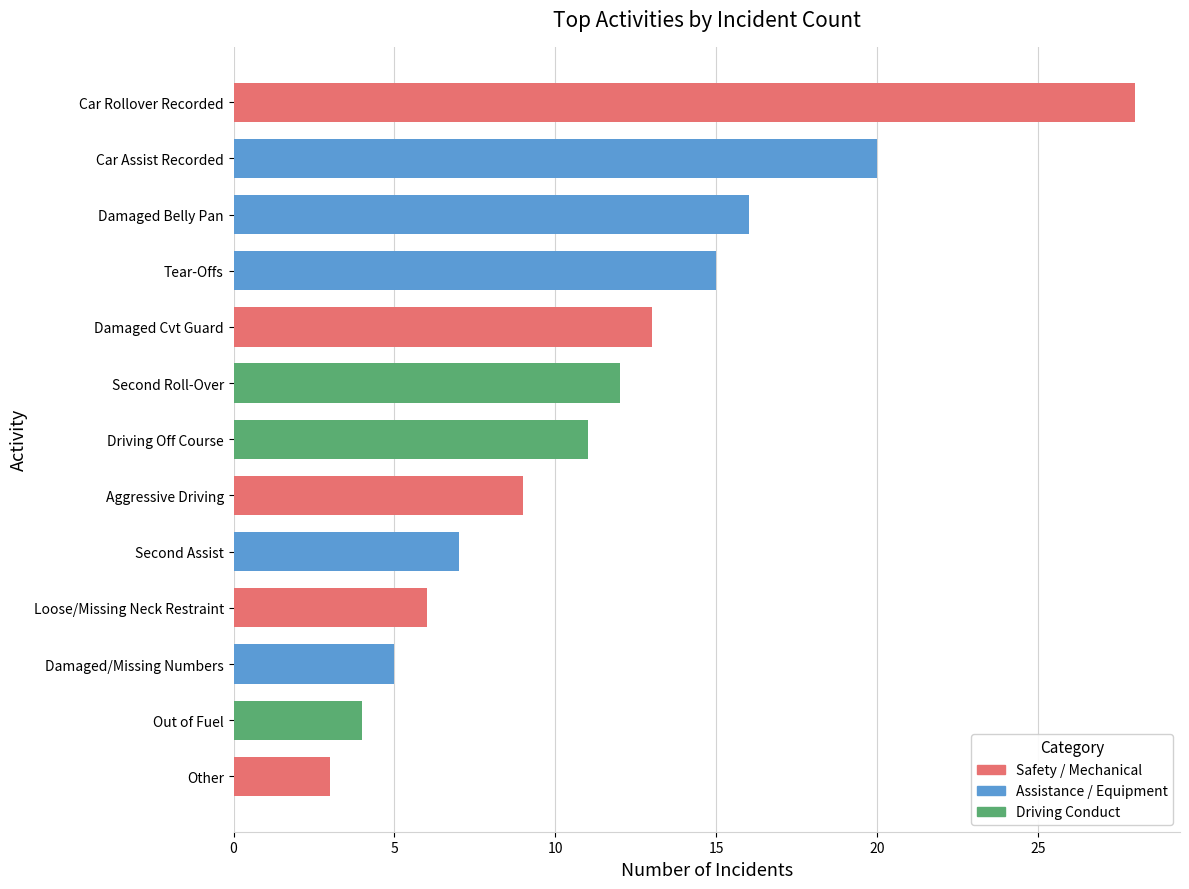

What is the difference between the values at Second Roll-Over and Damaged/Missing Numbers?

7